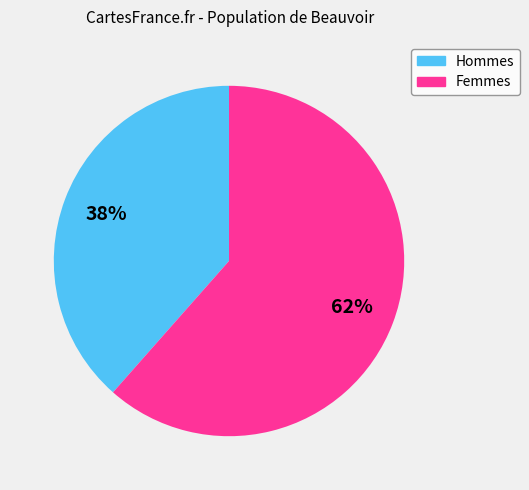

Is there a majority slice in this chart?

Yes